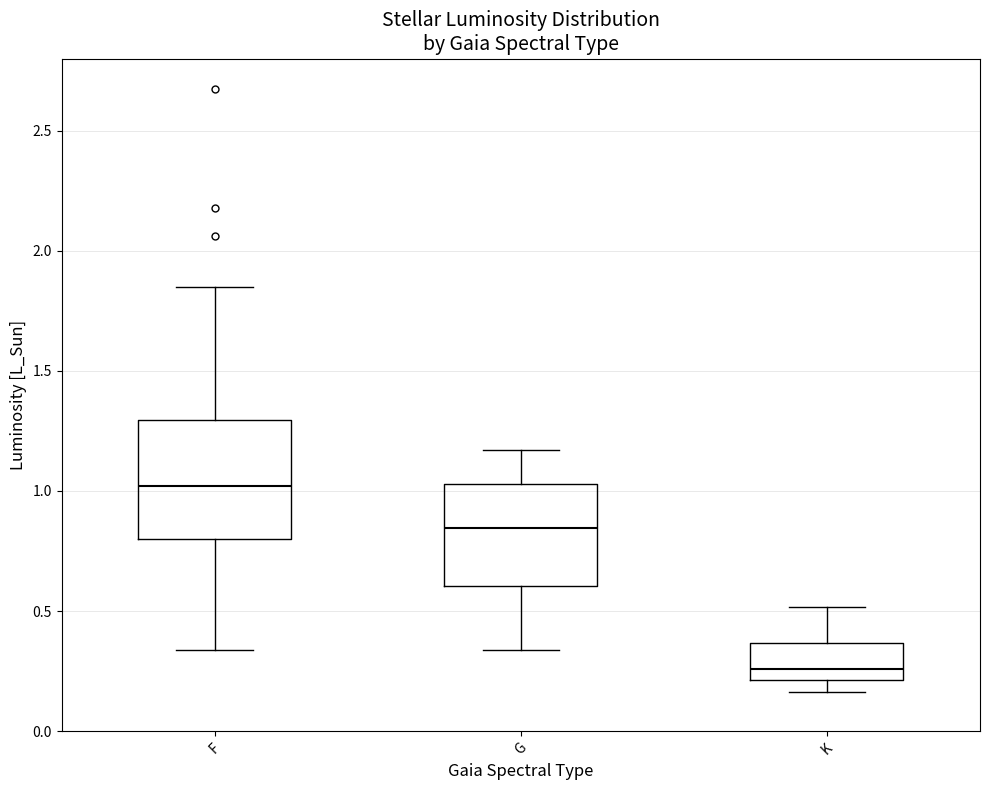

Which box is the tallest, from its lower edge to its upper edge?

F